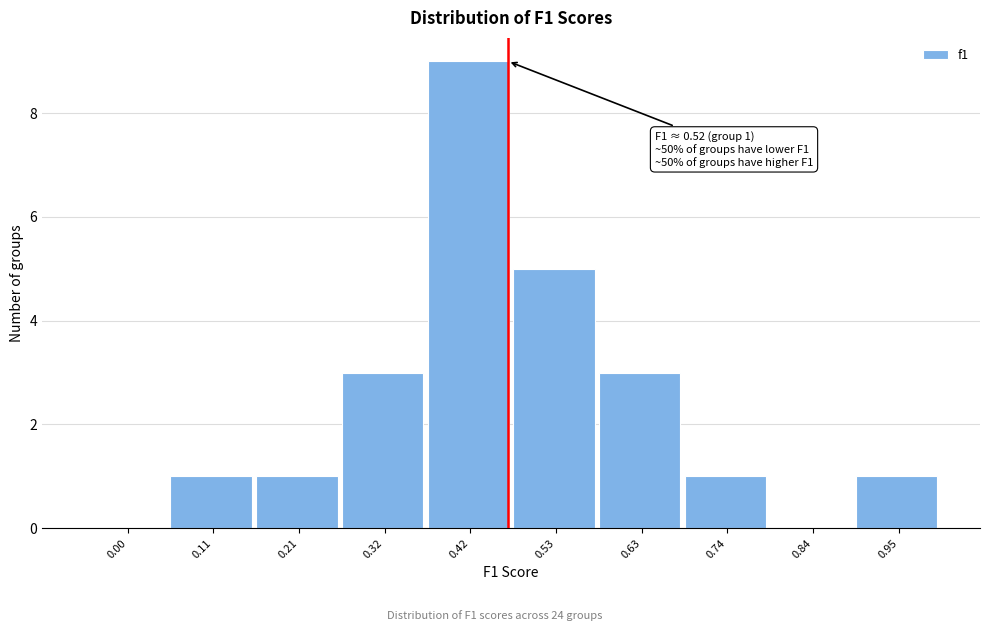

Reading left to right, extract all data points from this chart.

0.00=0	0.11=1	0.21=1	0.32=3	0.42=9	0.53=5	0.63=3	0.74=1	0.84=0	0.95=1